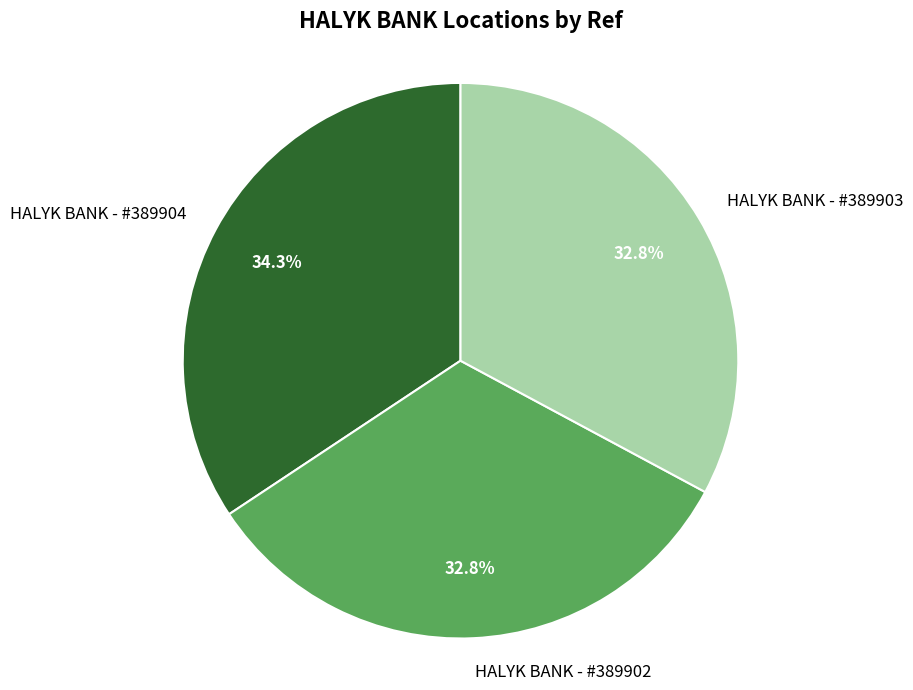

How many slices are in this pie chart?

3